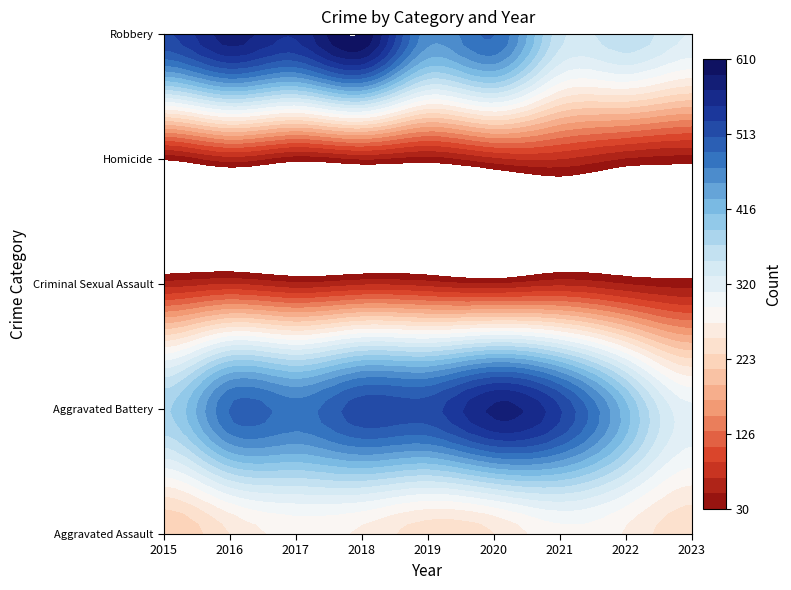

What is the sum of all Aggravated Assault values?

2274